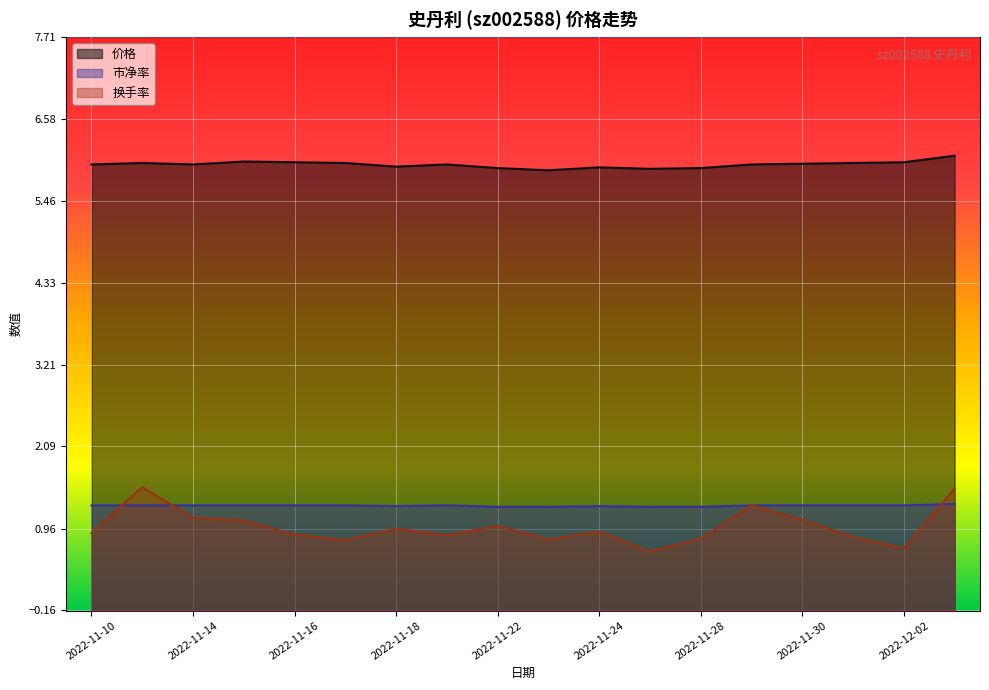

Which series has the largest range (max minus min)?

换手率